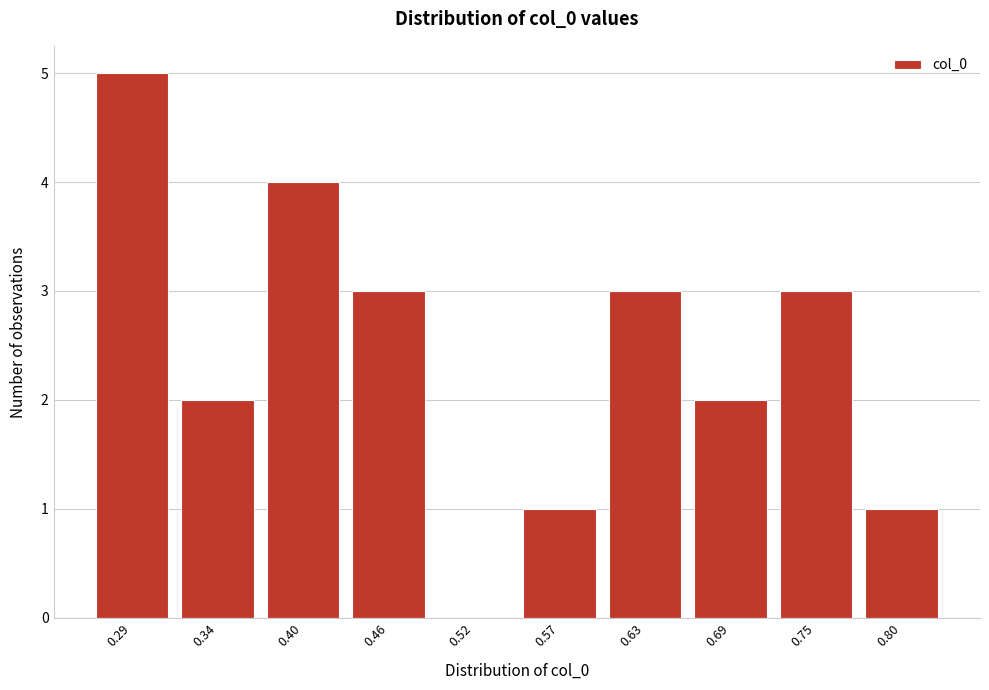

Reading left to right, extract all data points from this chart.

0.29=5	0.34=2	0.40=4	0.46=3	0.52=0	0.57=1	0.63=3	0.69=2	0.75=3	0.80=1